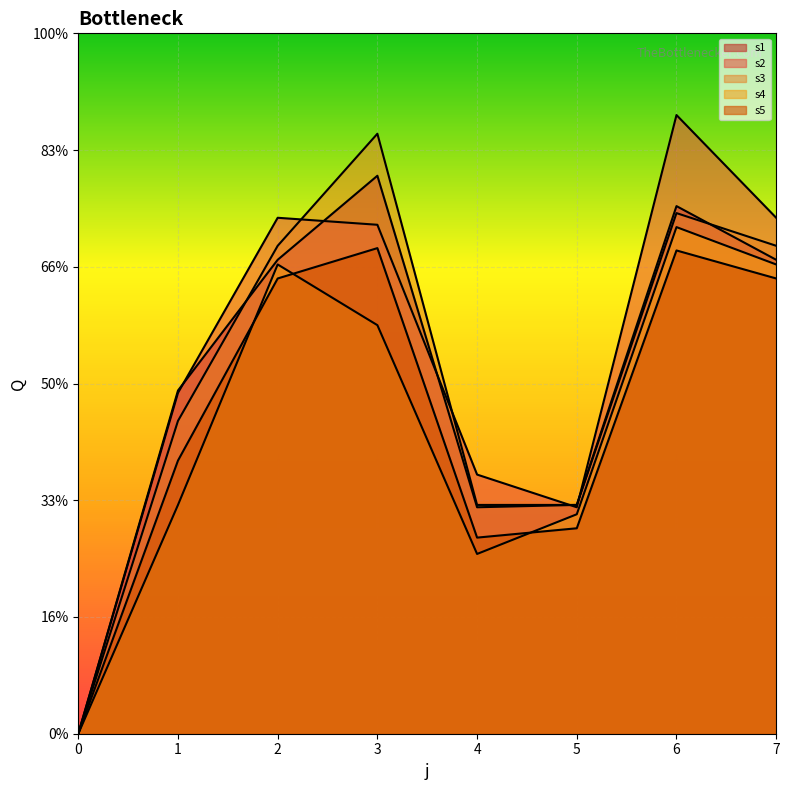

True or false: s5 has a value of -120 at 0.

False